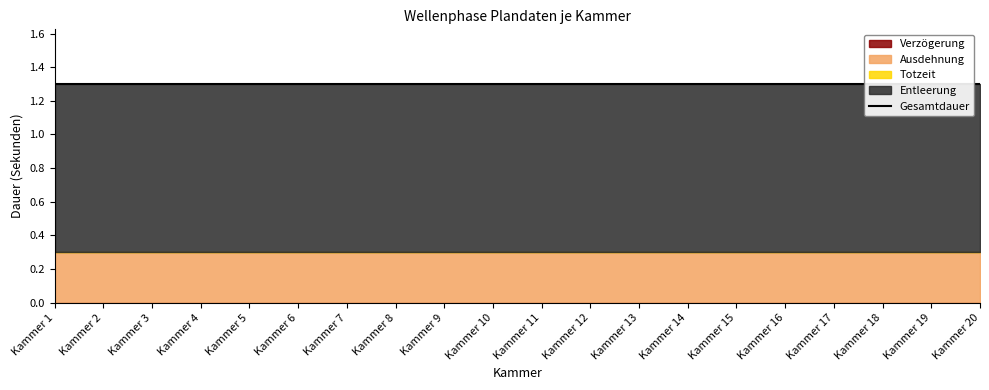

Reading right to left, transcribe all the data shown in this chart.

Verzögerung: Kammer 20=0.0	Kammer 19=0.0	Kammer 18=0.0	Kammer 17=0.0	Kammer 16=0.0	Kammer 15=0.0	Kammer 14=0.0	Kammer 13=0.0	Kammer 12=0.0	Kammer 11=0.0	Kammer 10=0.0	Kammer 9=0.0	Kammer 8=0.0	Kammer 7=0.0	Kammer 6=0.0	Kammer 5=0.0	Kammer 4=0.0	Kammer 3=0.0	Kammer 2=0.0	Kammer 1=0.0
Ausdehnung: Kammer 20=0.3	Kammer 19=0.3	Kammer 18=0.3	Kammer 17=0.3	Kammer 16=0.3	Kammer 15=0.3	Kammer 14=0.3	Kammer 13=0.3	Kammer 12=0.3	Kammer 11=0.3	Kammer 10=0.3	Kammer 9=0.3	Kammer 8=0.3	Kammer 7=0.3	Kammer 6=0.3	Kammer 5=0.3	Kammer 4=0.3	Kammer 3=0.3	Kammer 2=0.3	Kammer 1=0.3
Totzeit: Kammer 20=0.0	Kammer 19=0.0	Kammer 18=0.0	Kammer 17=0.0	Kammer 16=0.0	Kammer 15=0.0	Kammer 14=0.0	Kammer 13=0.0	Kammer 12=0.0	Kammer 11=0.0	Kammer 10=0.0	Kammer 9=0.0	Kammer 8=0.0	Kammer 7=0.0	Kammer 6=0.0	Kammer 5=0.0	Kammer 4=0.0	Kammer 3=0.0	Kammer 2=0.0	Kammer 1=0.0
Entleerung: Kammer 20=1.0	Kammer 19=1.0	Kammer 18=1.0	Kammer 17=1.0	Kammer 16=1.0	Kammer 15=1.0	Kammer 14=1.0	Kammer 13=1.0	Kammer 12=1.0	Kammer 11=1.0	Kammer 10=1.0	Kammer 9=1.0	Kammer 8=1.0	Kammer 7=1.0	Kammer 6=1.0	Kammer 5=1.0	Kammer 4=1.0	Kammer 3=1.0	Kammer 2=1.0	Kammer 1=1.0